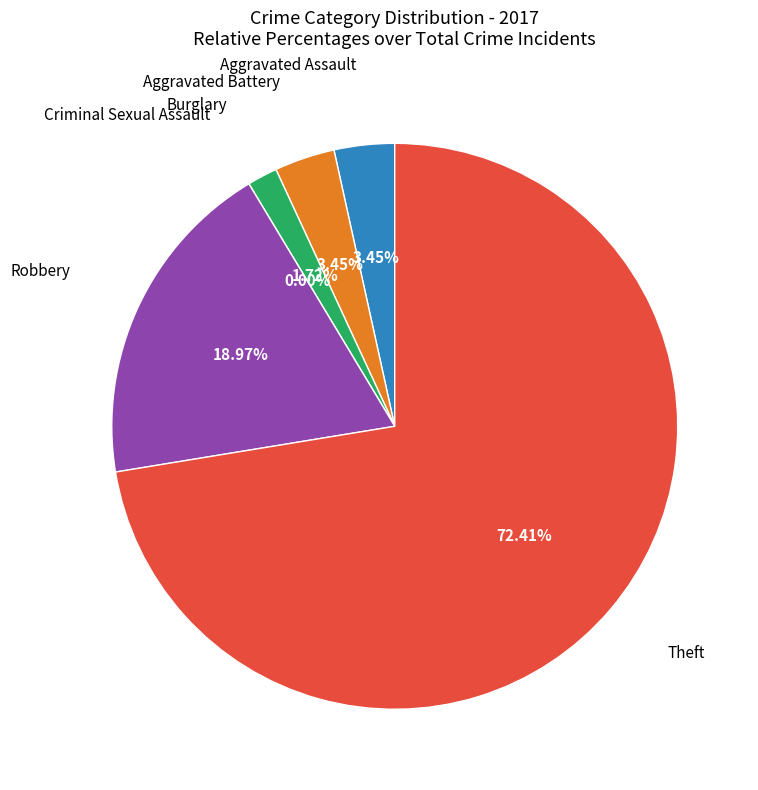

Count the number of slices in the pie.

6